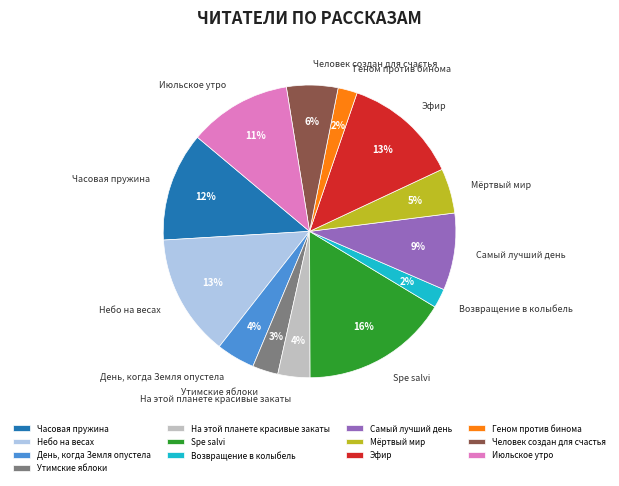

The Возвращение в колыбель slice represents 2% of the pie. True or false?

True